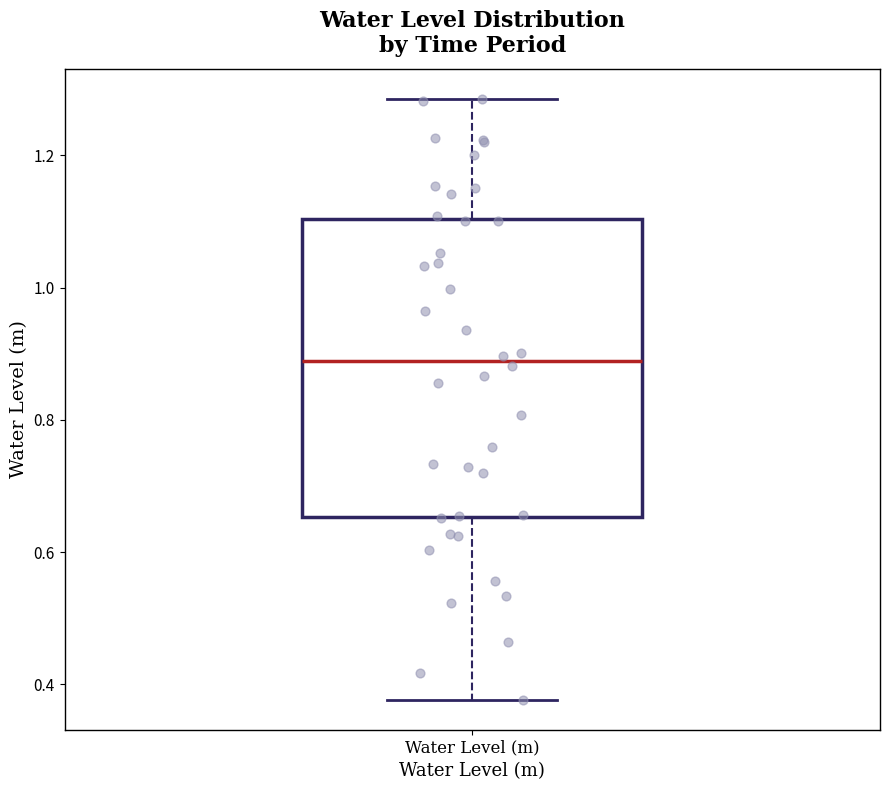

Read this box plot against the y-axis: the position of the median line, the range covered by the box, and the ends of both whiskers. The values are not printed on the chart, so give them approximately, as read against the axis.

median 0.88, box 0.66 to 1.10, whiskers 0.38 to 1.28